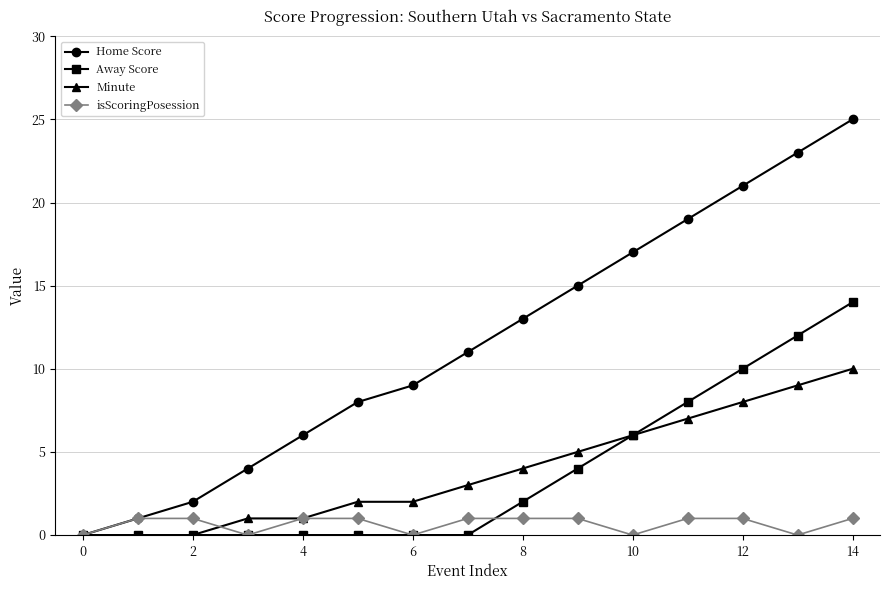

Does the chart display data point markers on the line(s)?

Yes